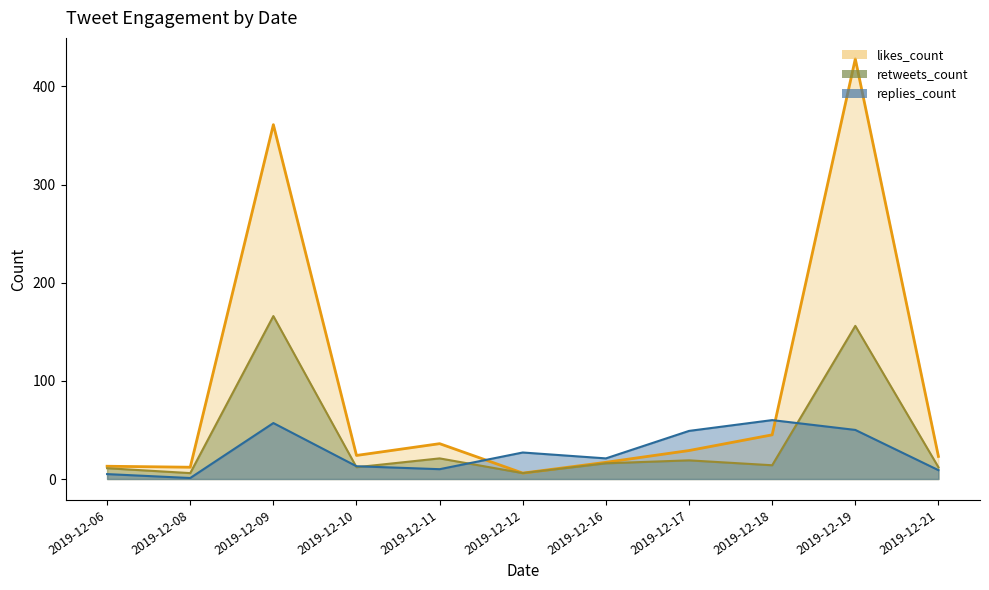

At how many categories does at least one series exceed 88?

2